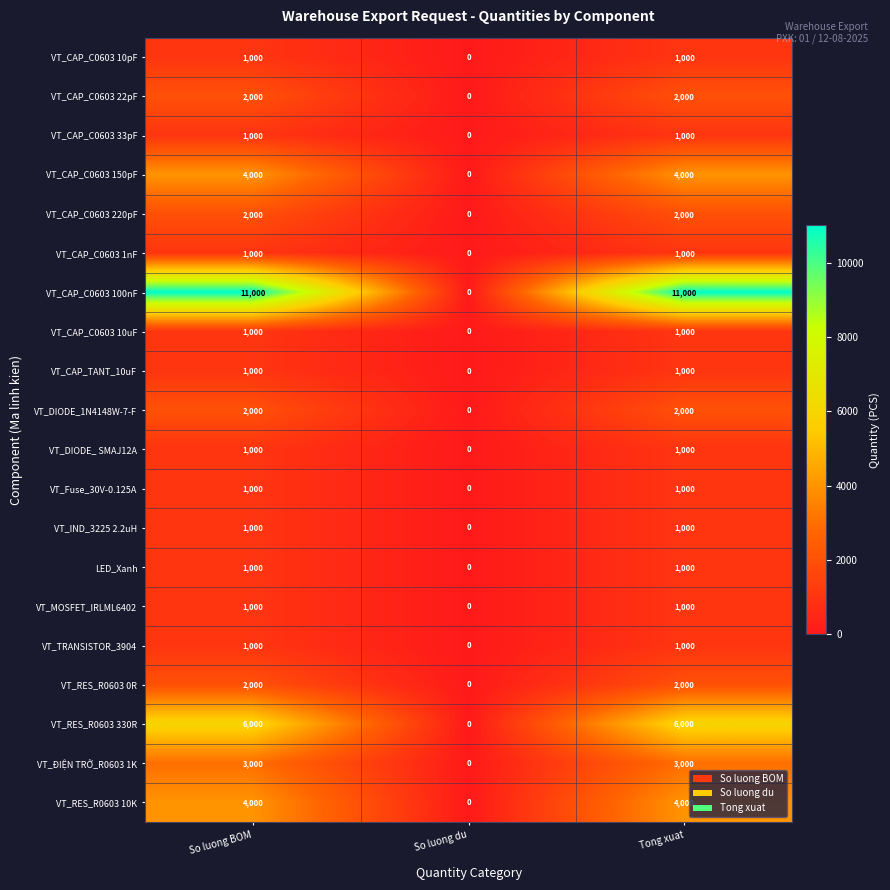

What is the maximum value shown in the chart?

11000